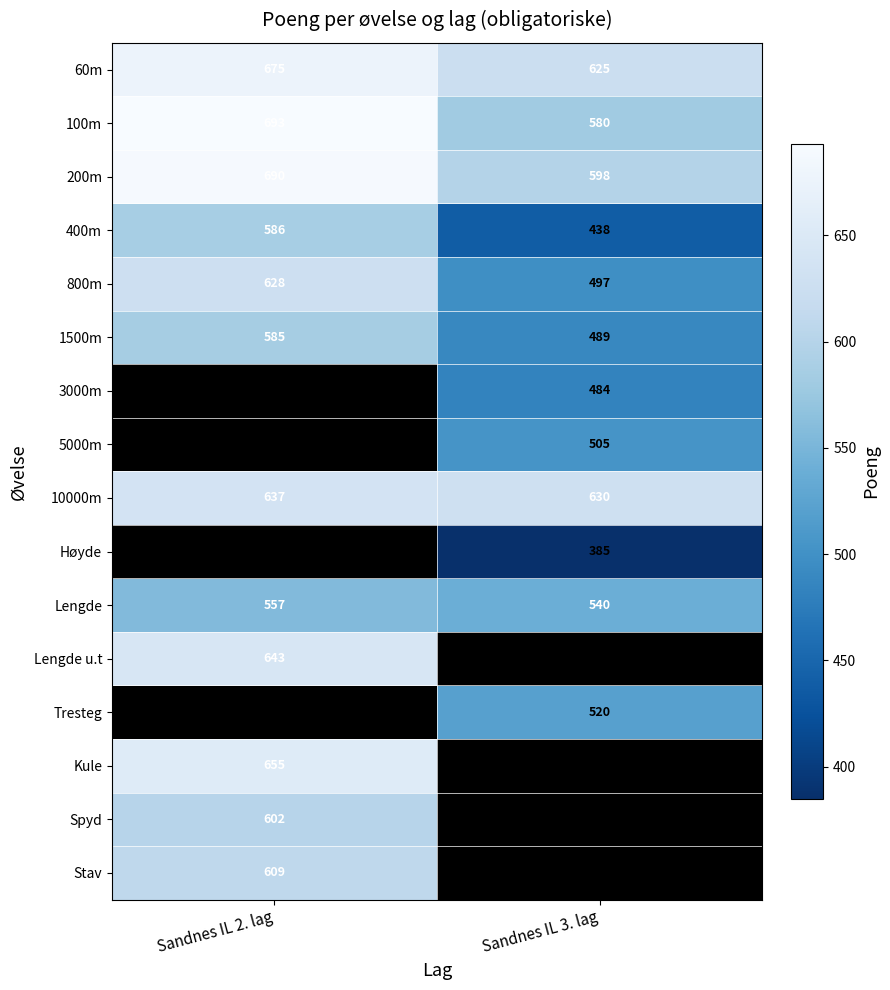

The value of 200m at Sandnes IL 2. lag is 475.9. True or false?

False